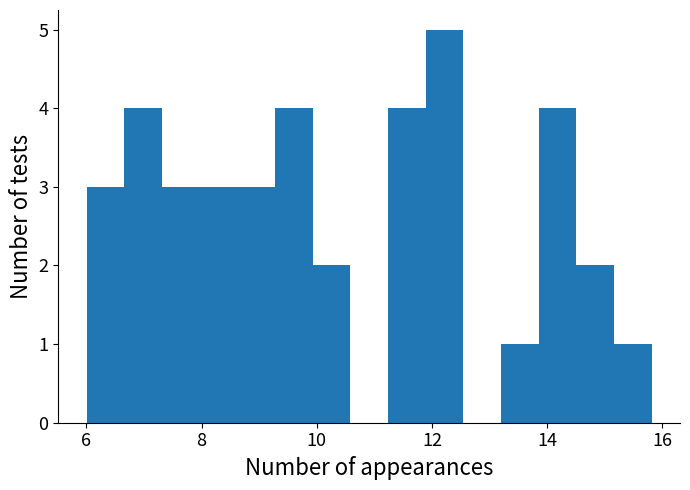

Read against the x-axis, roughly where is the centre of the tallest bar?

12.2